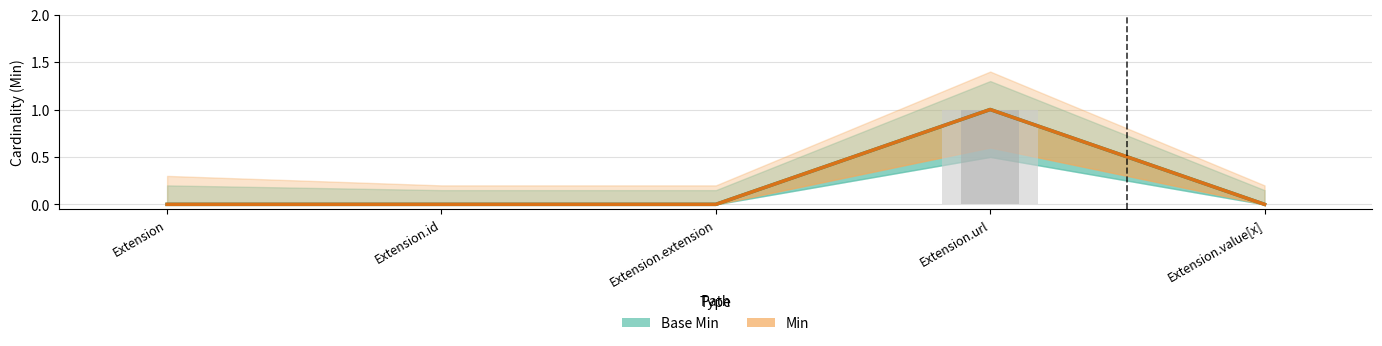

At how many categories does at least one series exceed 0?

1